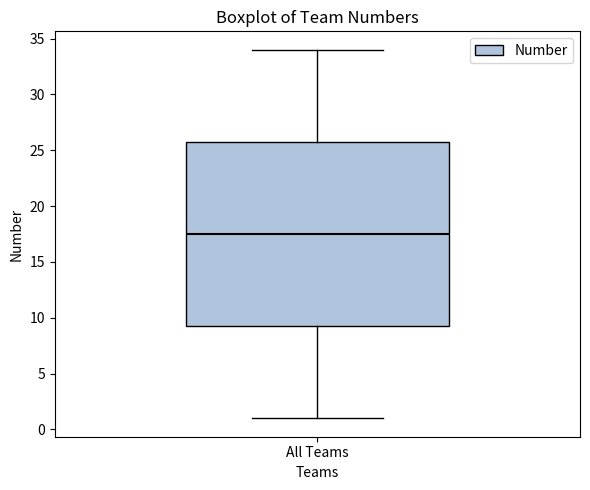

Transcribe this box plot: give where the median line is, the range the box spans, and where the two whiskers end, as read against the y-axis. The values are not printed on the chart, so give them approximately, as read against the axis.

median 17.5, box 9.5 to 26.0, whiskers 1.0 to 34.0